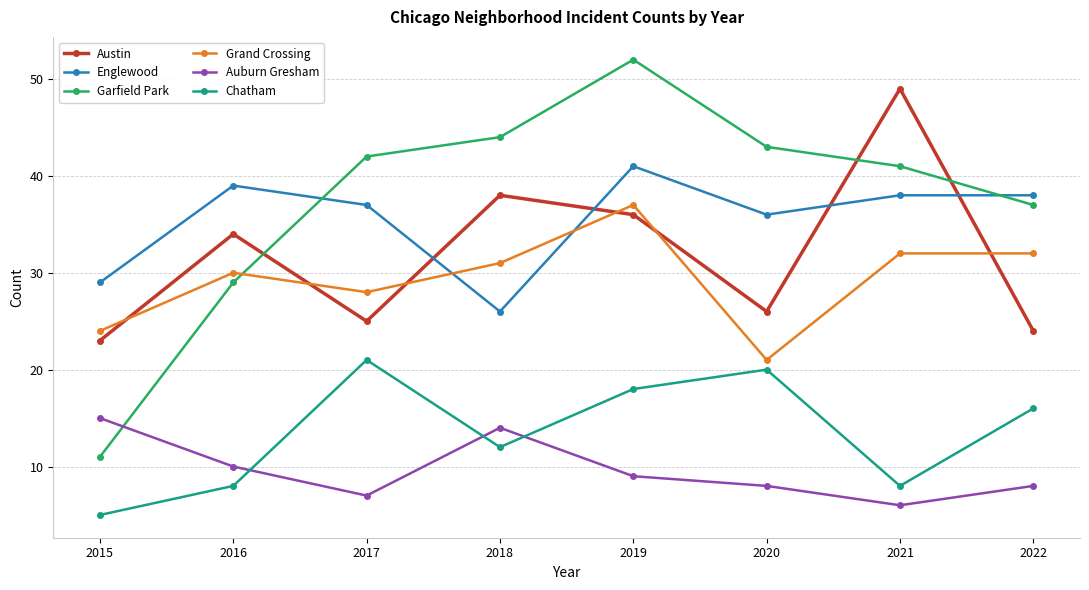

Where is the first local maximum for Chatham?

2017